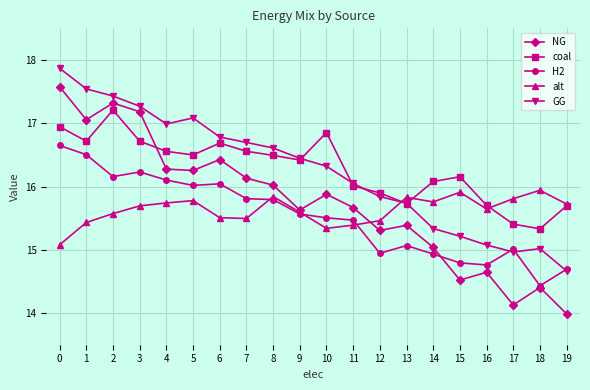

At which category does NG reach its first local valley?

1